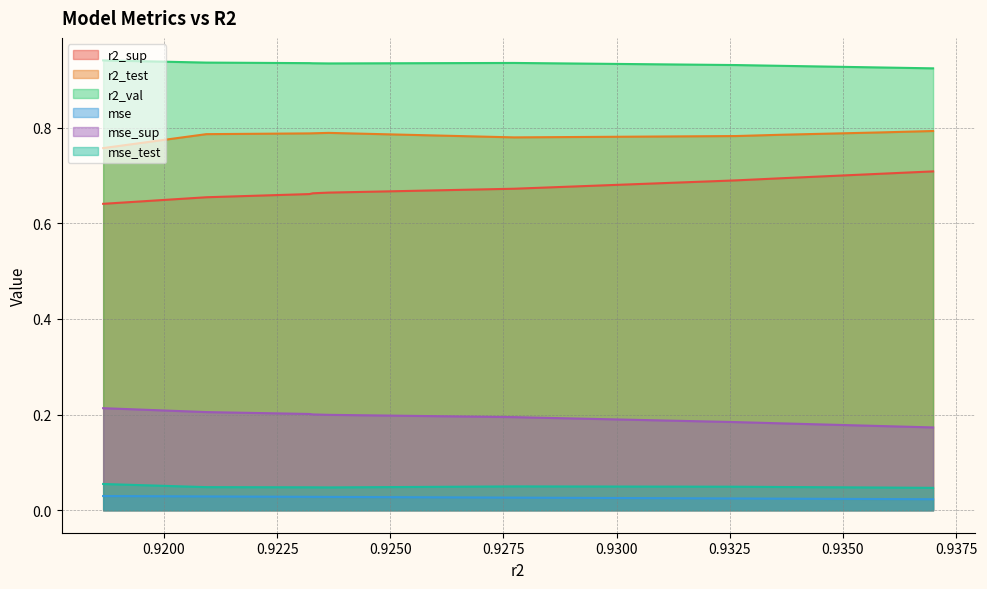

Does the chart have visible grid lines?

Yes